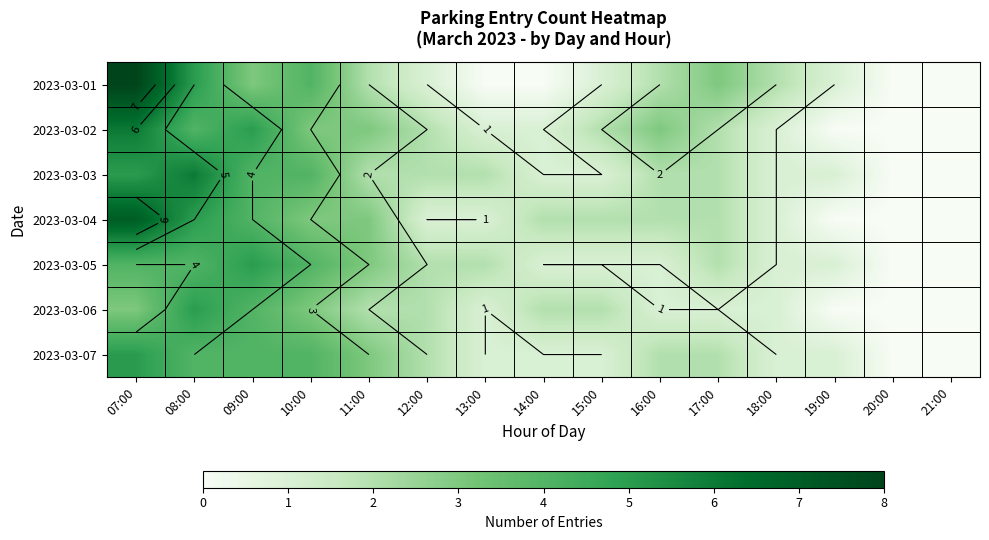

Which series has the widest spread of values?

2023-03-01